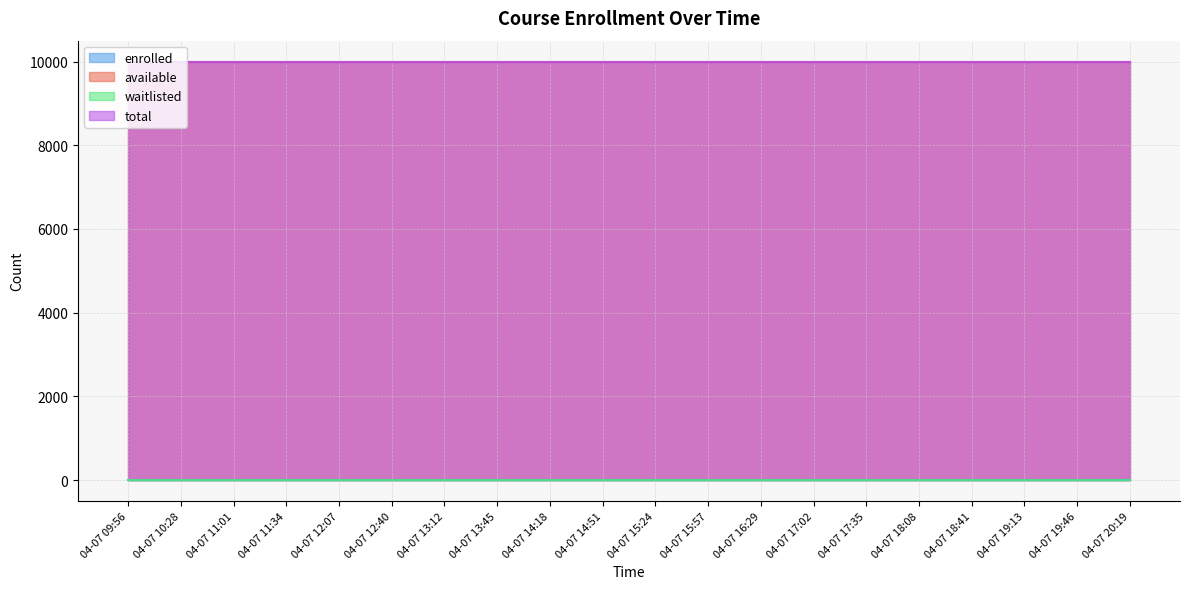

At how many categories does at least one series exceed 2338?

20